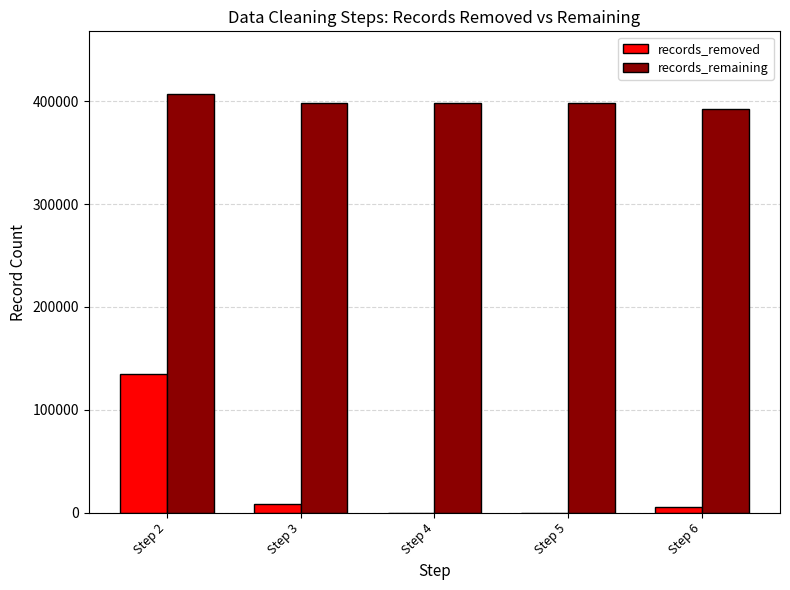

What is the maximum value shown in the chart?

406829